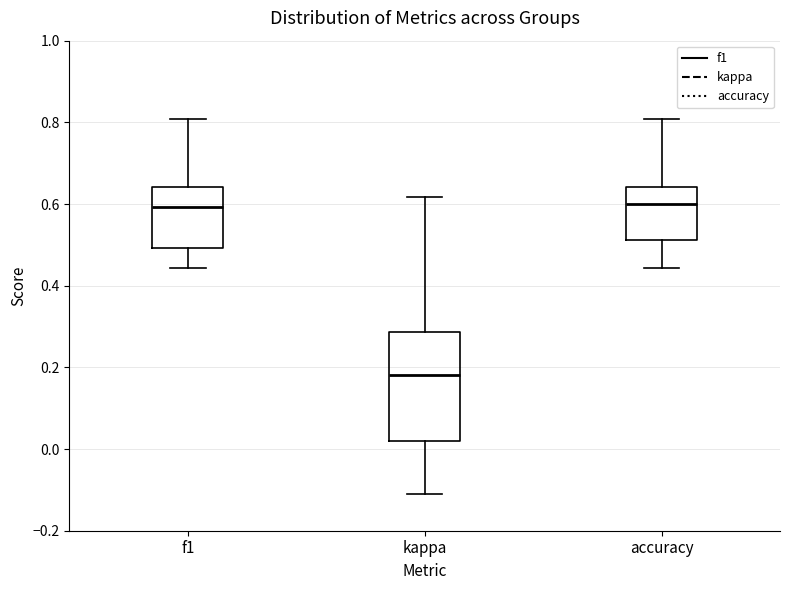

Reading left to right, transcribe this box plot: for each box, give where its median line is, the range the box spans, and where its two whiskers end, as read against the y-axis. The values are not printed on the chart, so give them approximately, as read against the axis.

f1: median 0.60, box 0.50 to 0.64, whiskers 0.44 to 0.80
kappa: median 0.18, box 0.02 to 0.28, whiskers -0.12 to 0.62
accuracy: median 0.60, box 0.52 to 0.64, whiskers 0.44 to 0.80